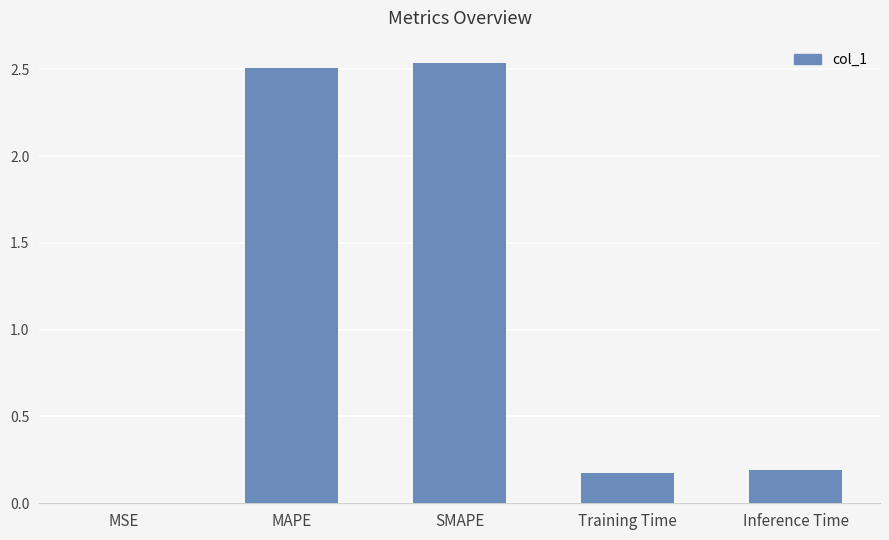

Is it true that the value at Training Time is 0.3?

False